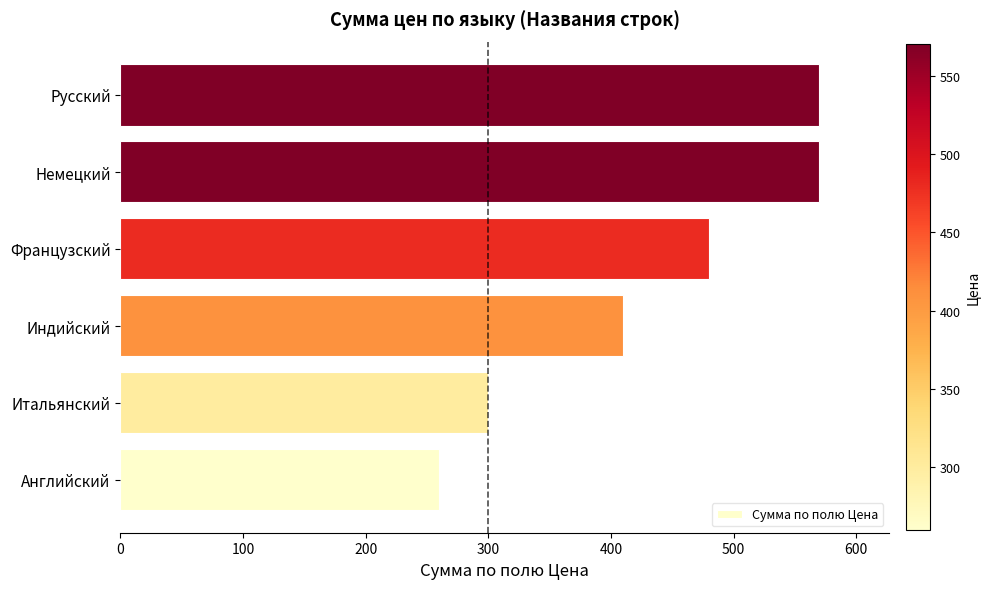

What is the smallest value displayed?

260